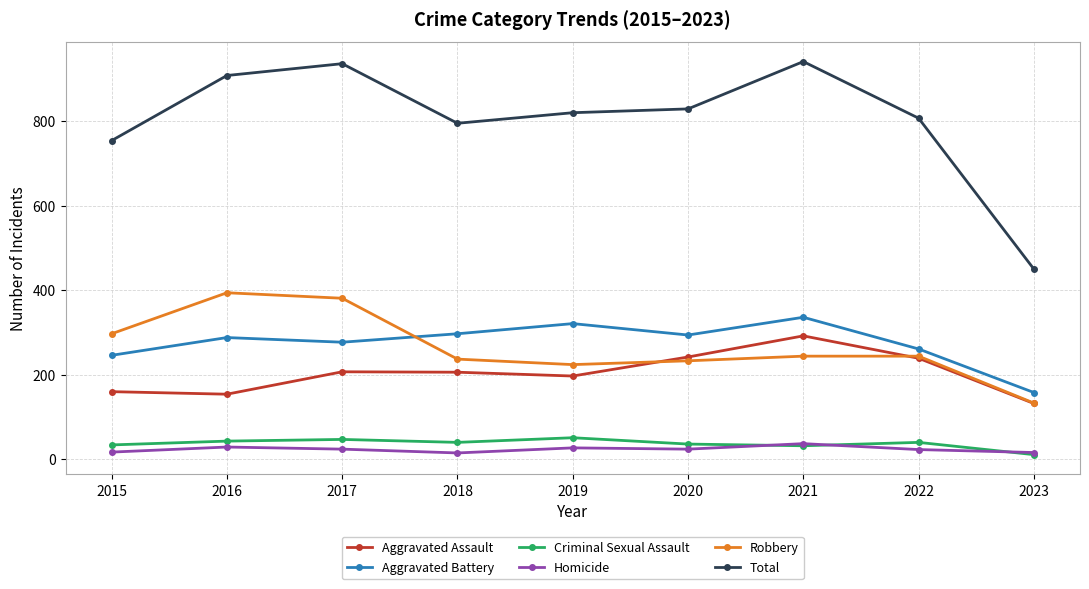

What is the maximum value shown in the chart?

941